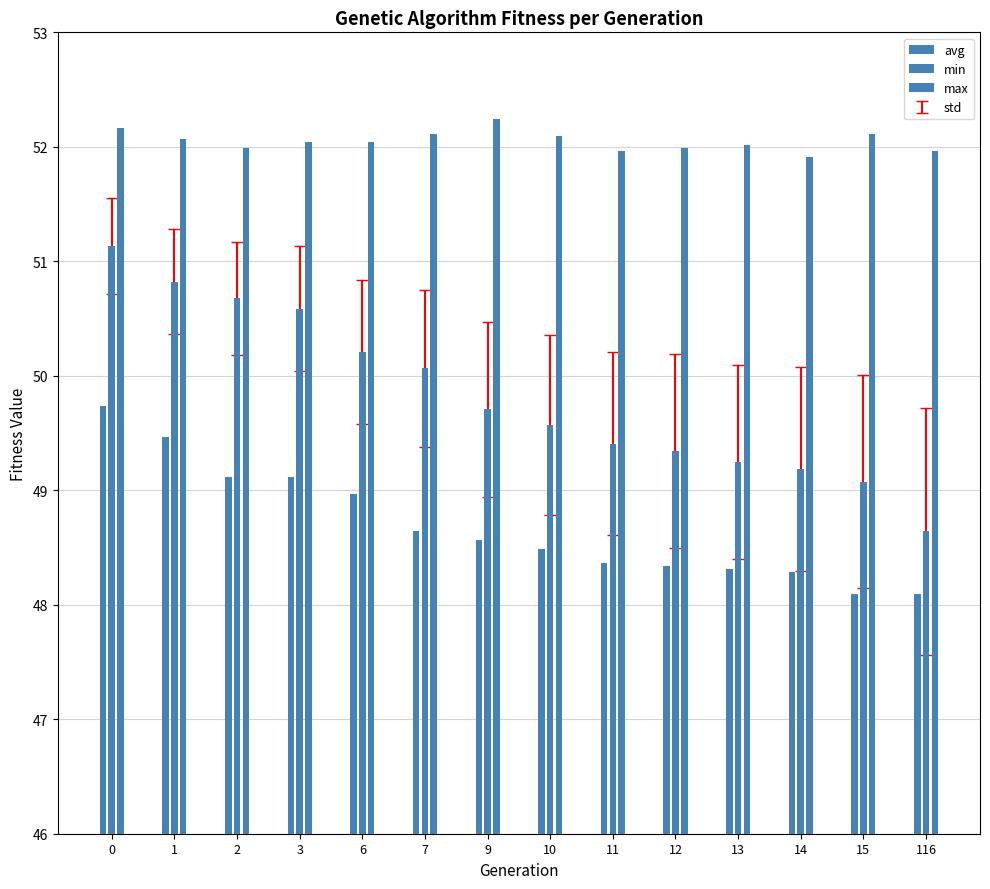

Reading left to right, list all the values displayed in this chart.

avg: 0=51.1	1=50.8	2=50.7	3=50.6	6=50.2	7=50.1	9=49.7	10=49.6	11=49.4	12=49.3	13=49.2	14=49.2	15=49.1	116=48.6
min: 0=49.7	1=49.5	2=49.1	3=49.1	6=49.0	7=48.6	9=48.6	10=48.5	11=48.4	12=48.3	13=48.3	14=48.3	15=48.1	116=48.1
max: 0=52.2	1=52.1	2=52.0	3=52.0	6=52.0	7=52.1	9=52.2	10=52.1	11=52.0	12=52.0	13=52.0	14=51.9	15=52.1	116=52.0